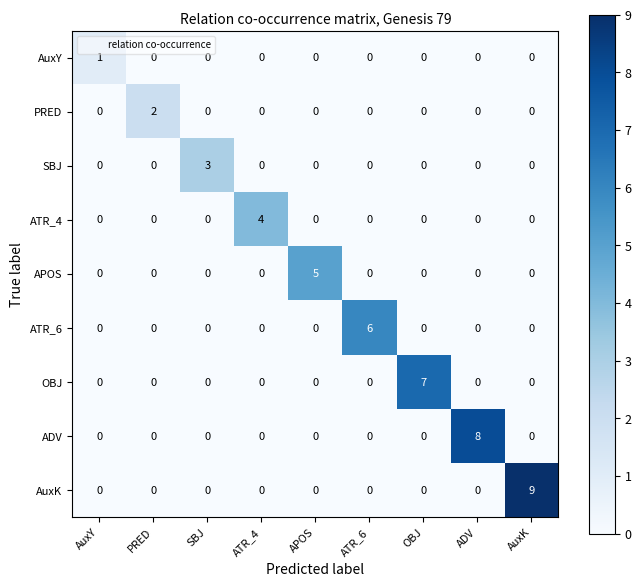

What is the difference between the highest and lowest values at ATR_4?

4